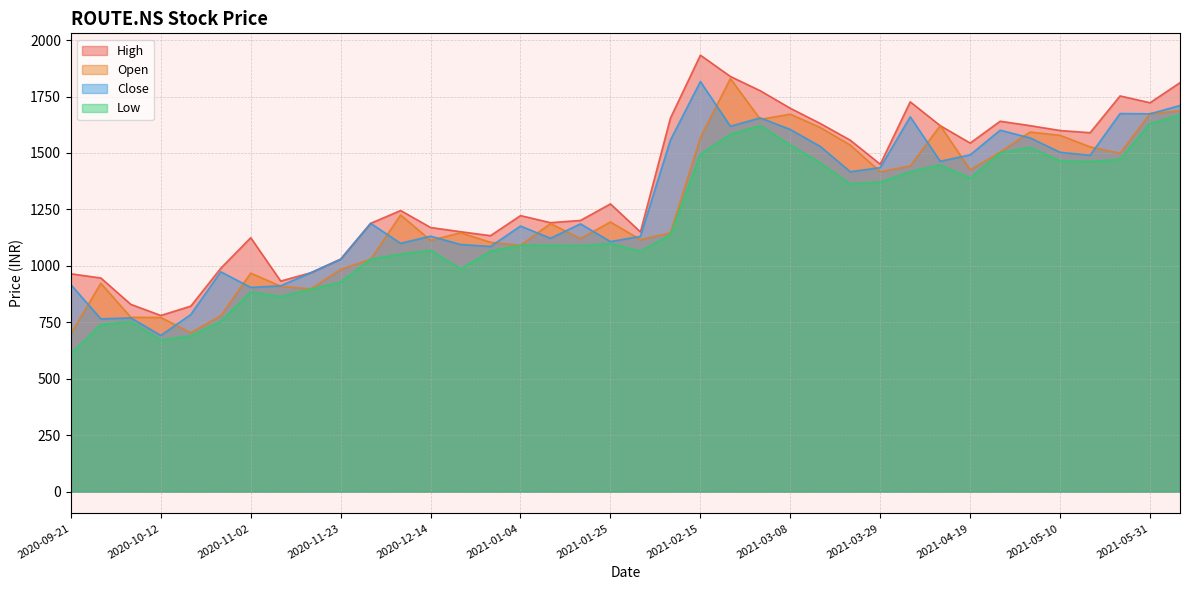

What is the label of the 20th point from the left?

2021-02-01